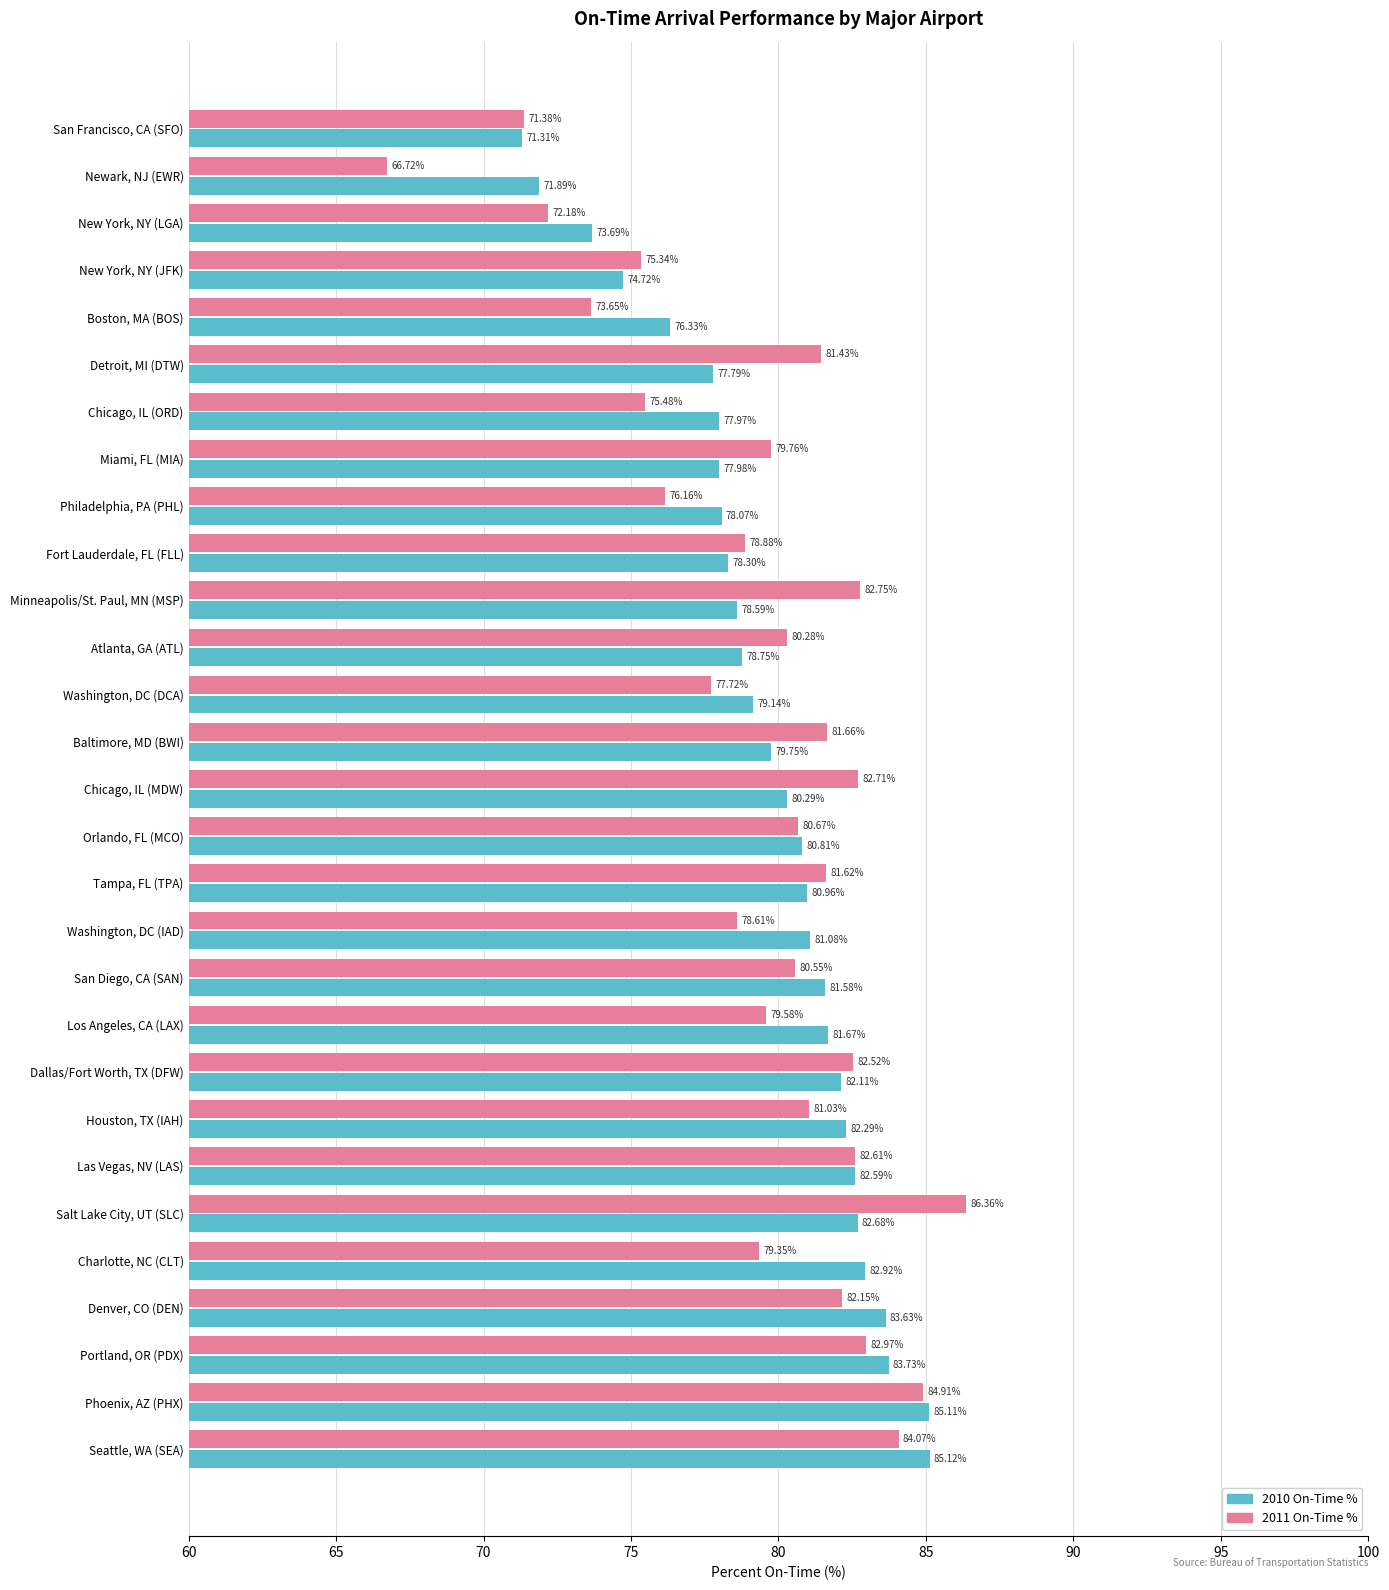

Which category has the lowest value across all series?

Newark, NJ (EWR)